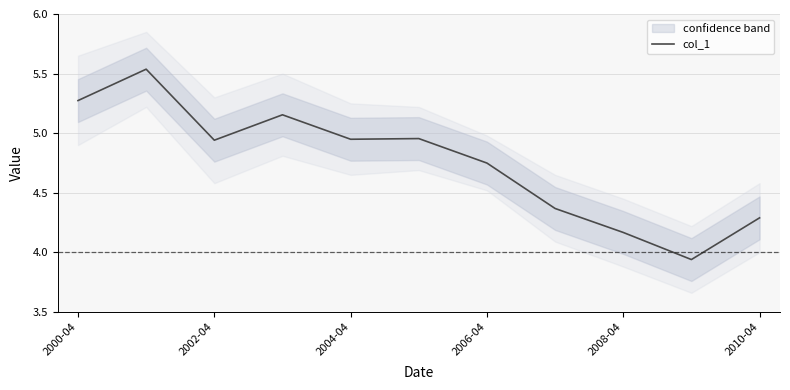

What is the smallest value displayed?

3.9